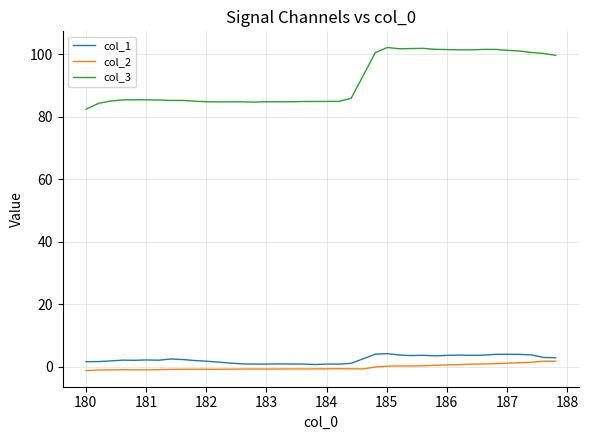

True or false: col_2 and col_1 cross at least once.

False